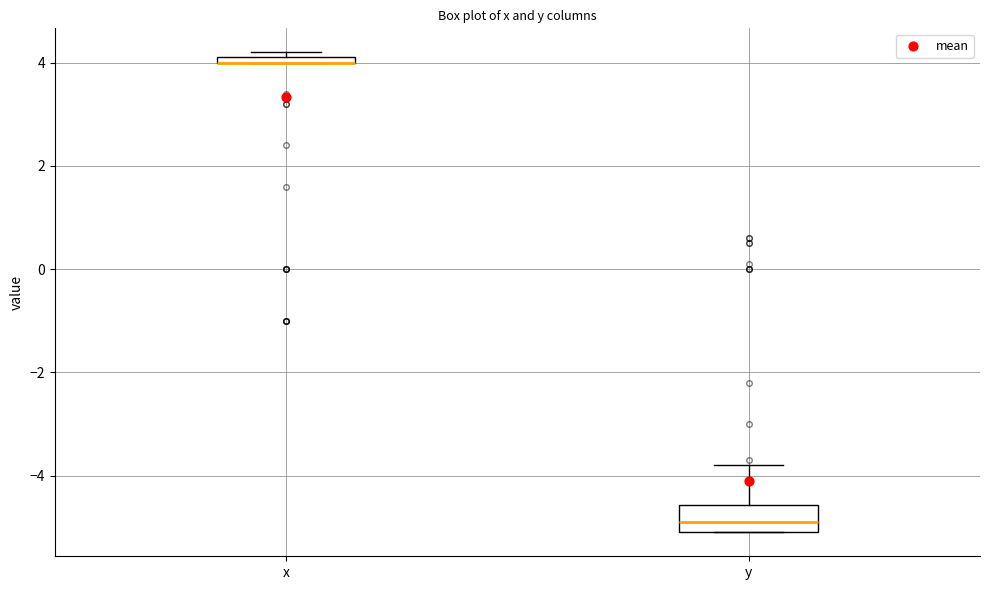

Where is the lower edge of the box for x on the y-axis? The values are not printed on the chart, so give them approximately, as read against the axis.

4.0